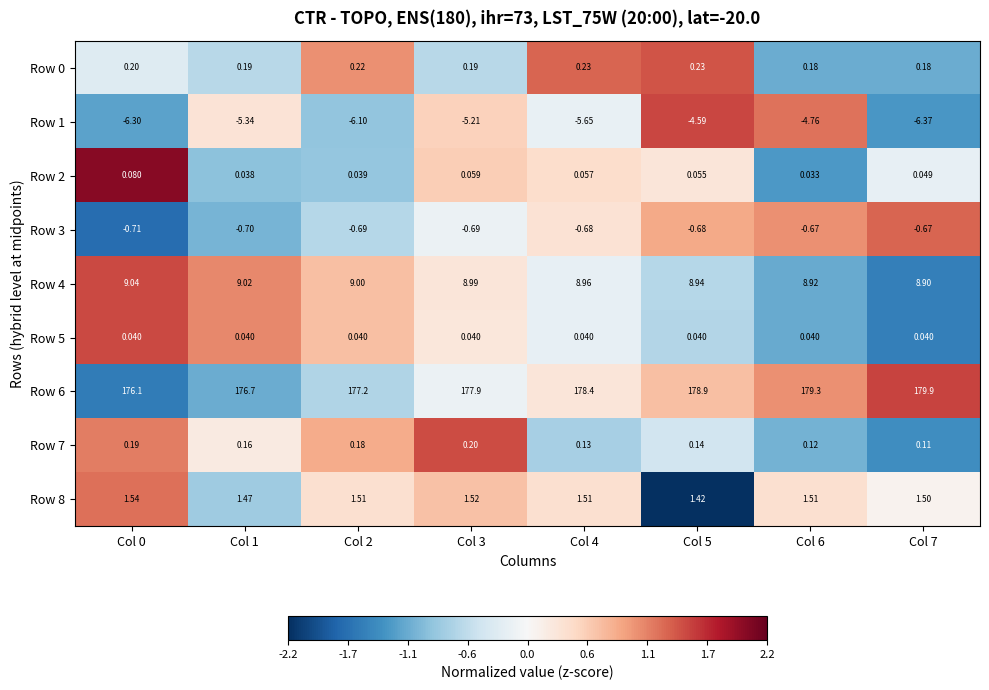

Is the value of Row 4 at Col 6 greater than the value of Row 2 at Col 7?

Yes